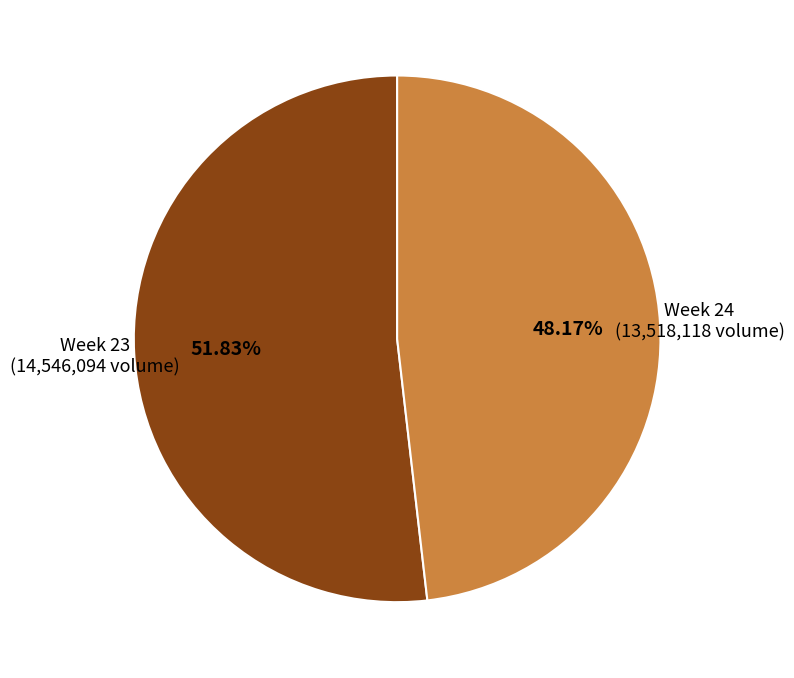

How many slices are in this pie chart?

2